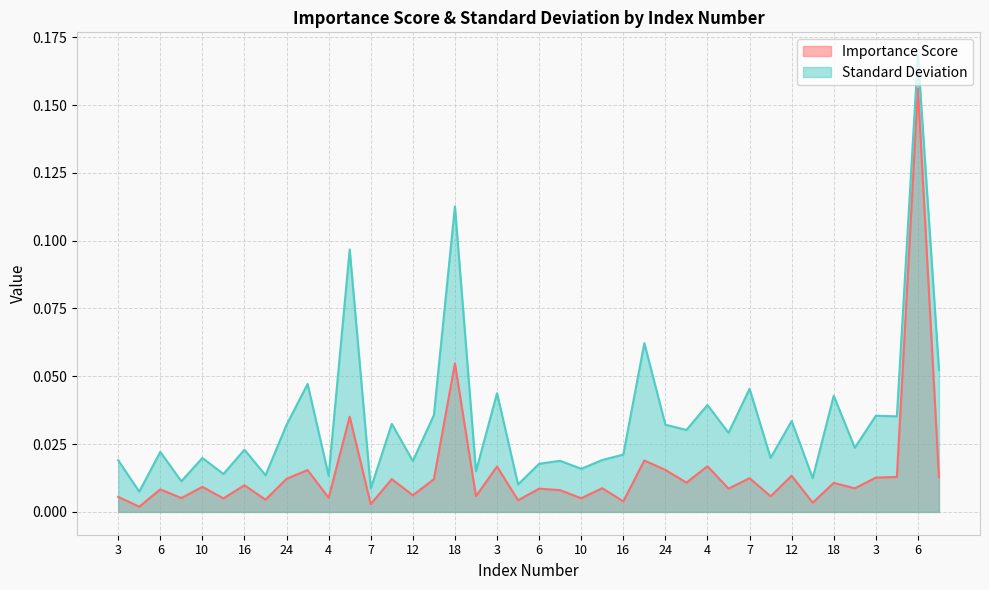

What are all the series names shown in the legend?

Importance Score, Standard Deviation